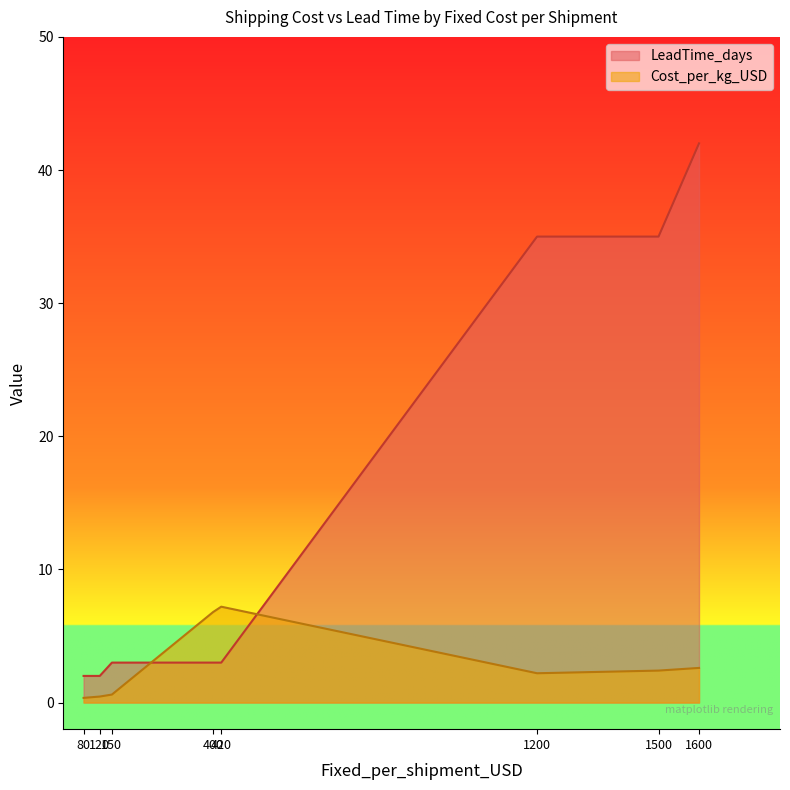

Does the chart have visible grid lines?

No